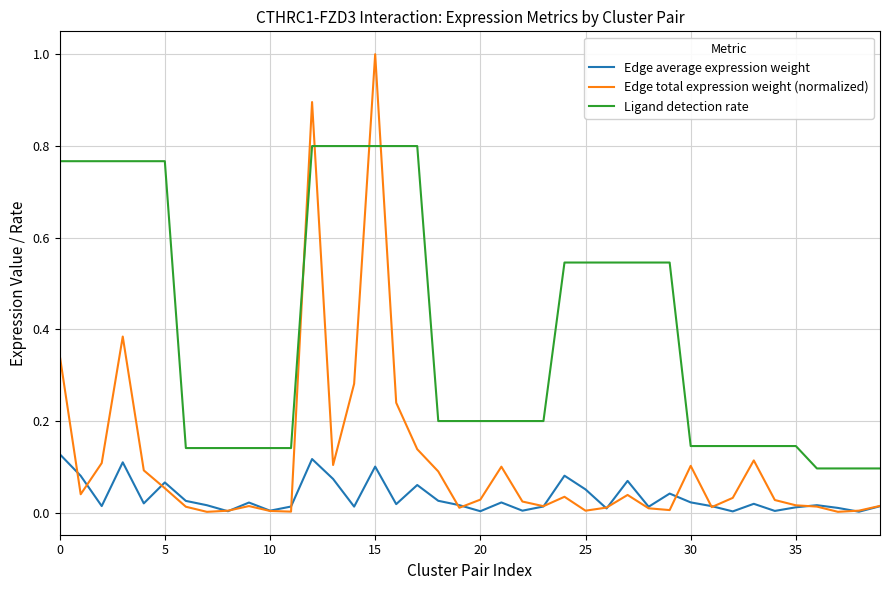

Which series has the largest total across all categories?

Ligand detection rate